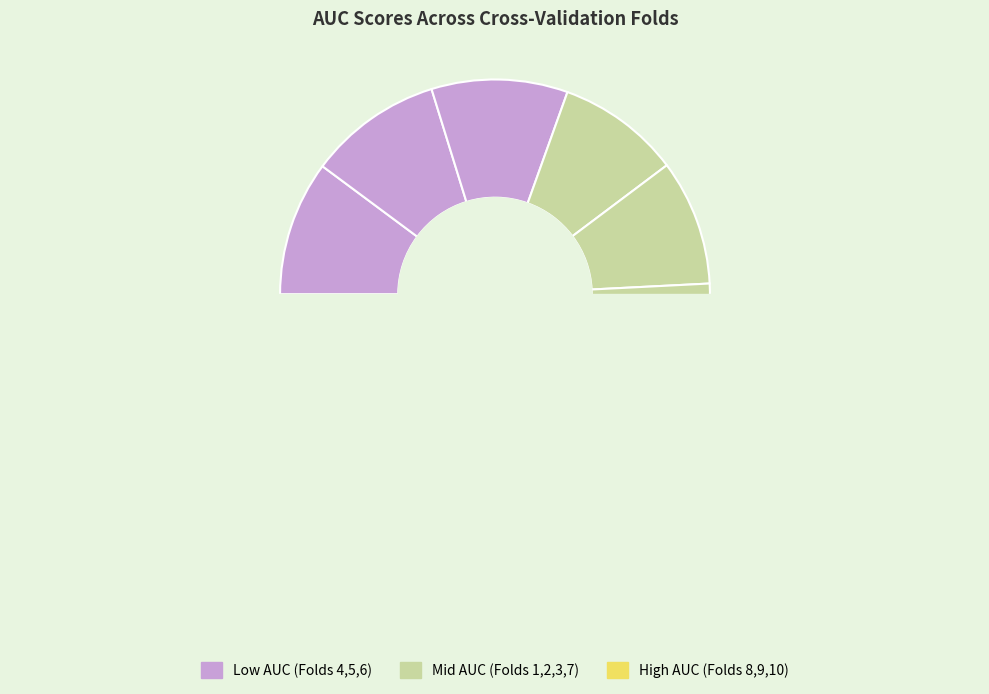

To the nearest percent, what is the difference between the Fold 8 and Fold 7 slice percentages?

2%